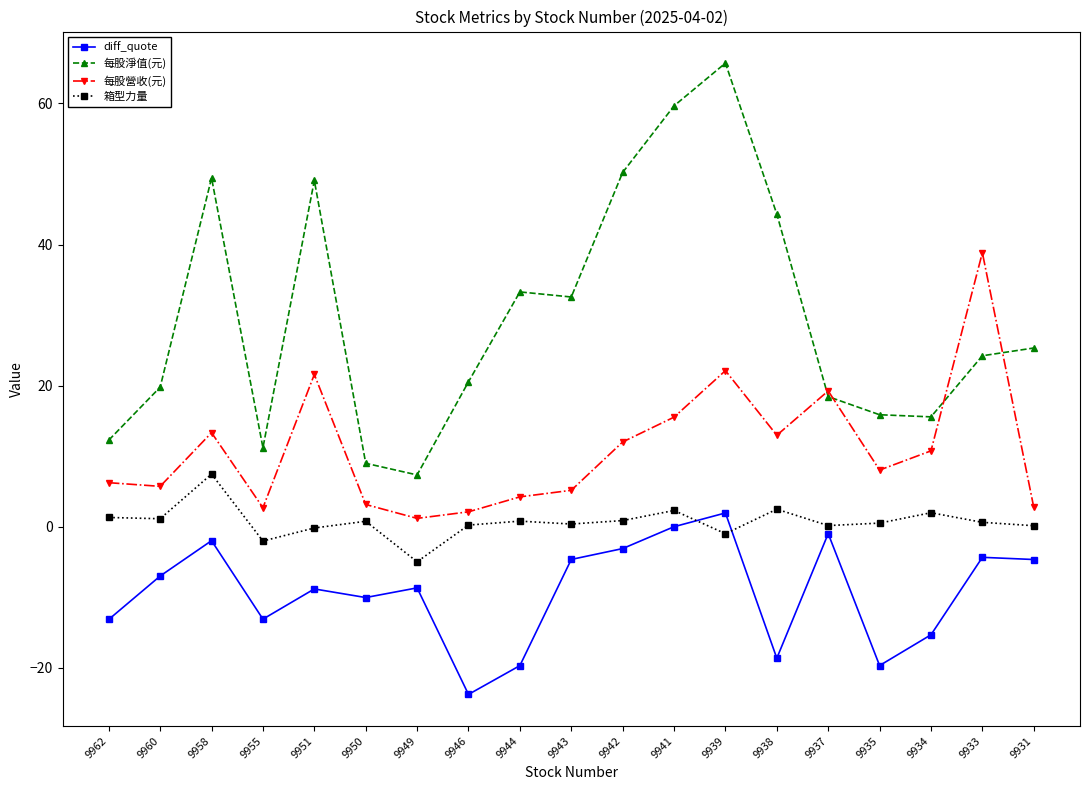

At which label is diff_quote closest to -10?

9950